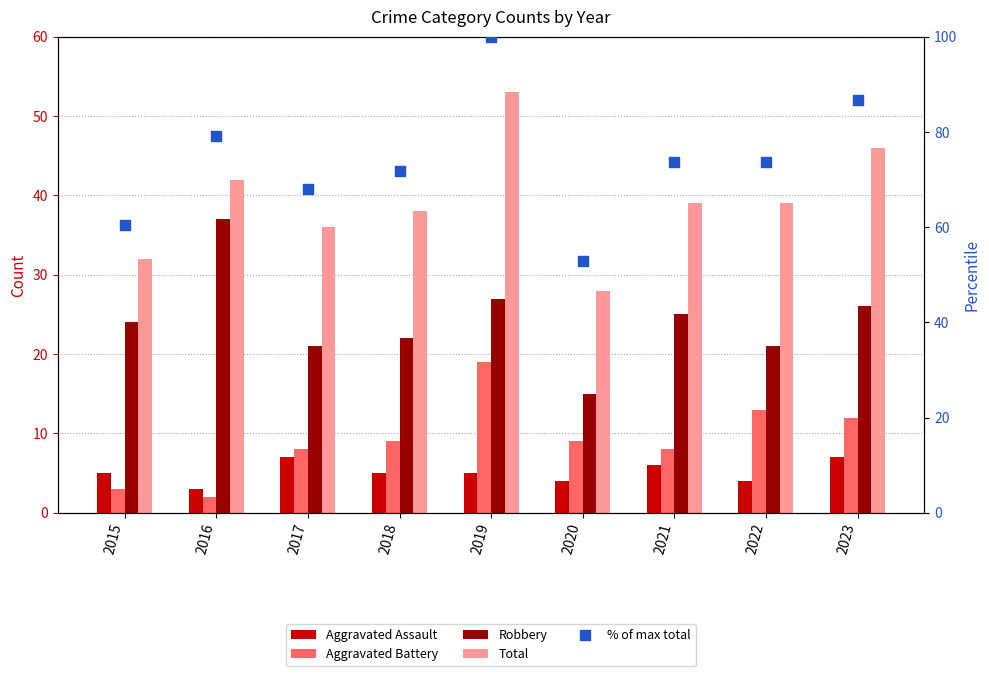

Is the value of Total at 2023 greater than the value of % of max total at 2017?

No